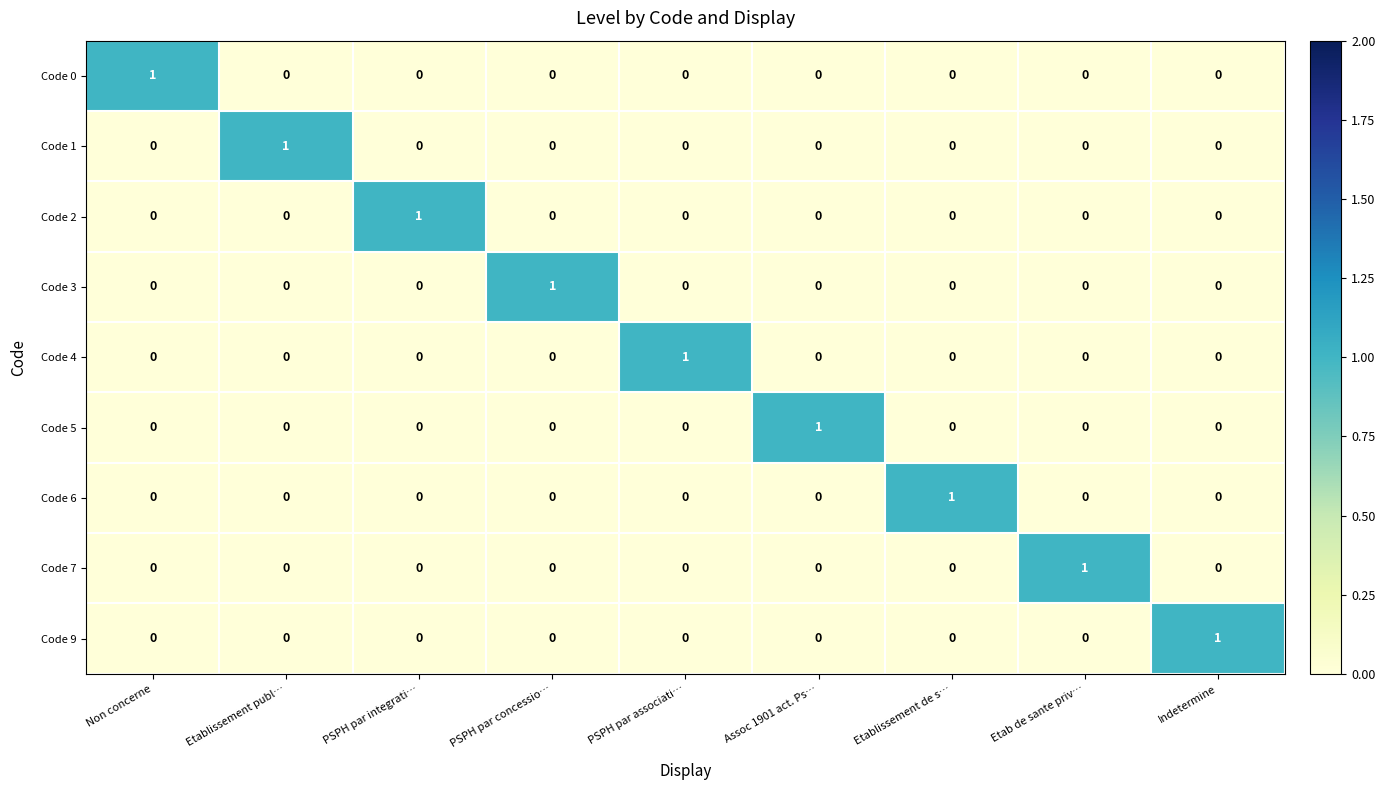

The value of Code 4 at Indetermine is 0. True or false?

True